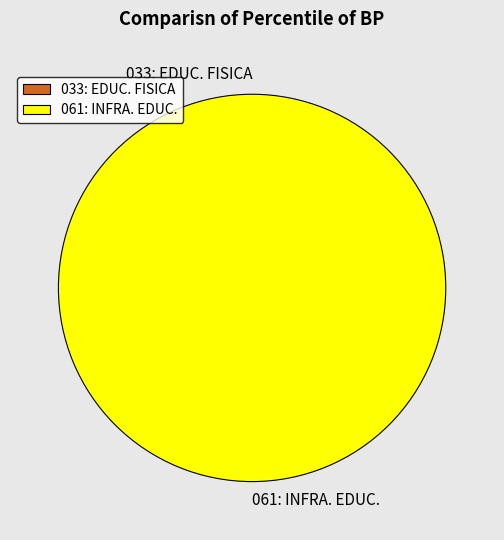

Which slice is the smallest?

033: EDUCACION FISICA Y DEPORTES